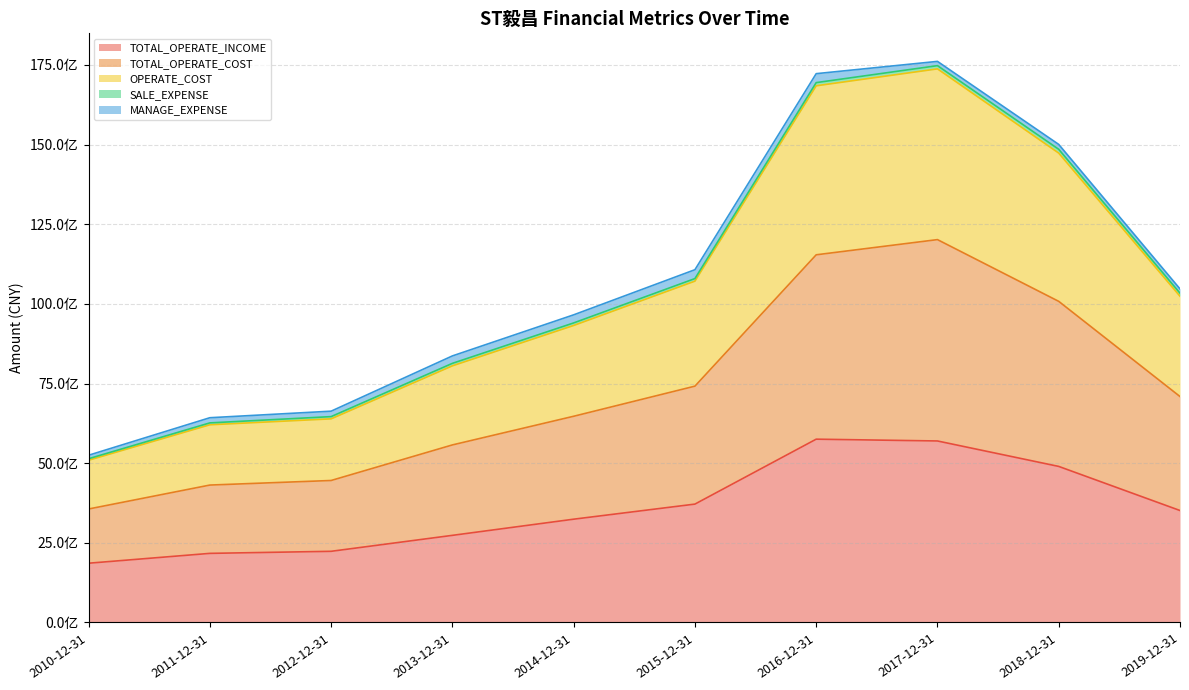

How many values in the TOTAL_OPERATE_INCOME series exceed 3514813978?

5